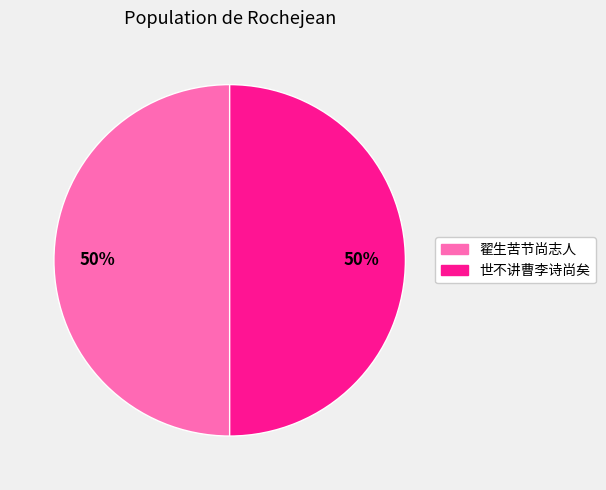

How many slices are in this pie chart?

2